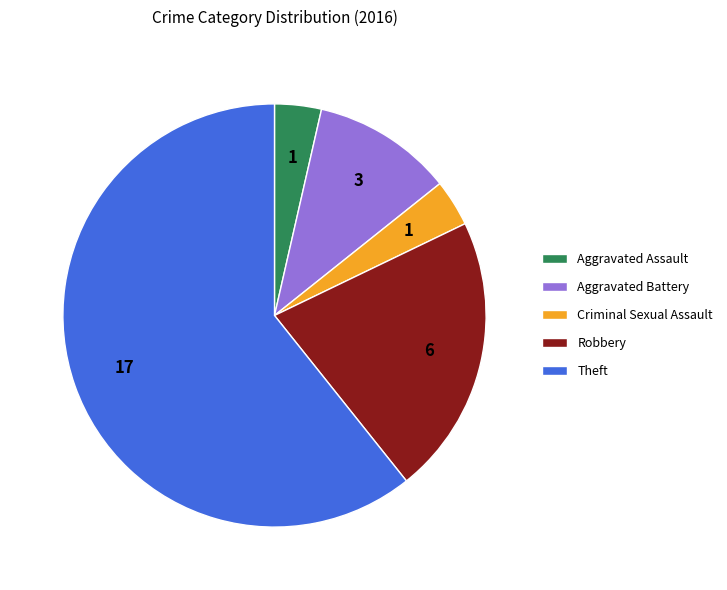

Which has a higher value, Criminal Sexual Assault or Aggravated Battery?

Aggravated Battery